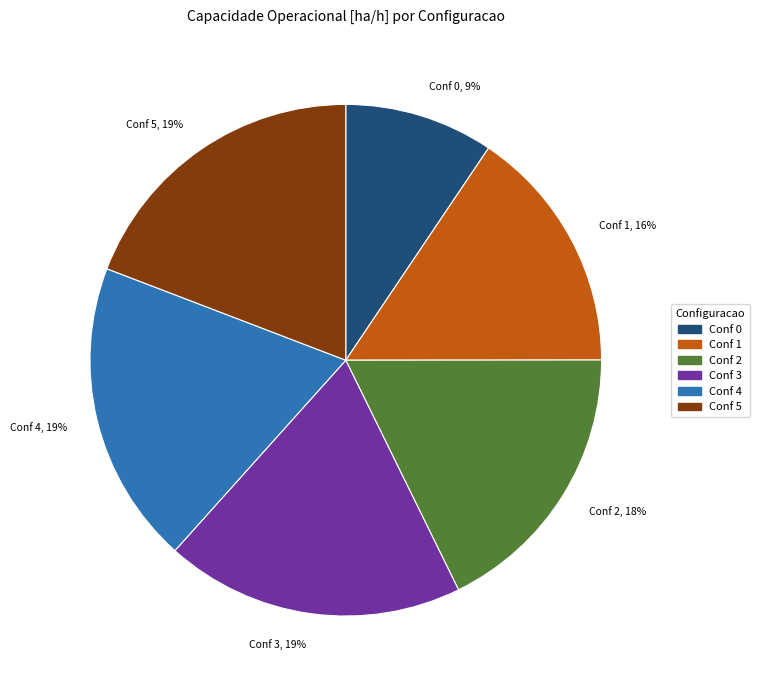

How many segments does this pie chart have?

6